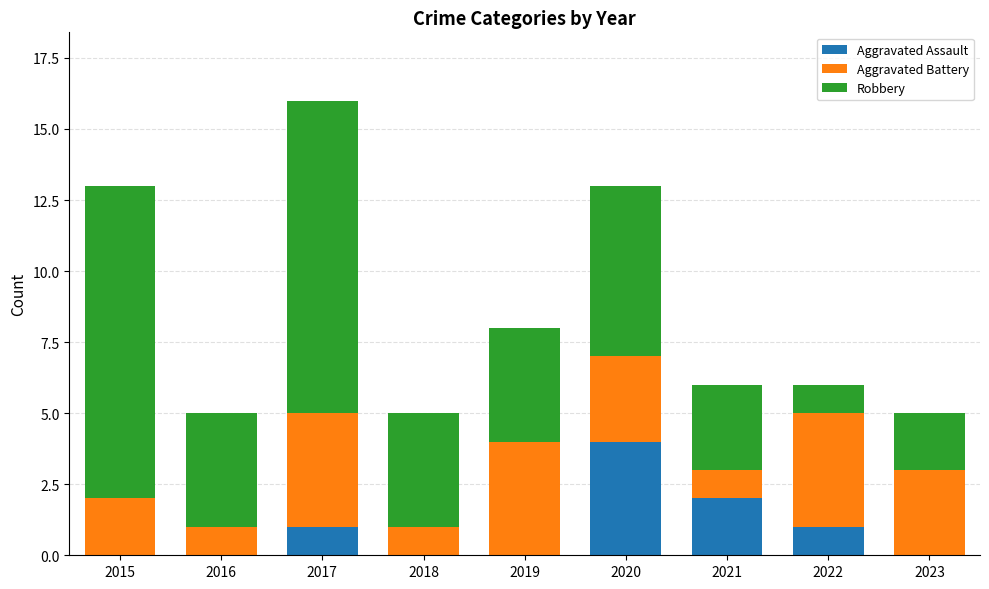

How many data points does each series have?

9